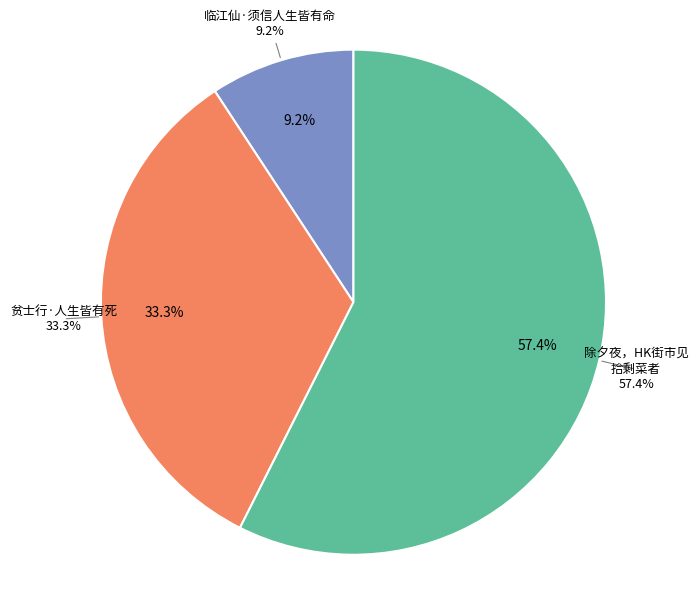

Does 临江仙·须信人生皆有命 account for over 50% of the chart?

No